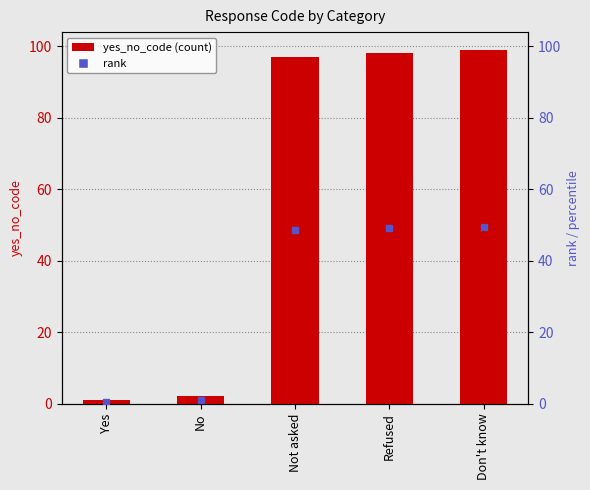

Is the value of yes_no_code at Not asked greater than the value of rank at Not asked?

Yes